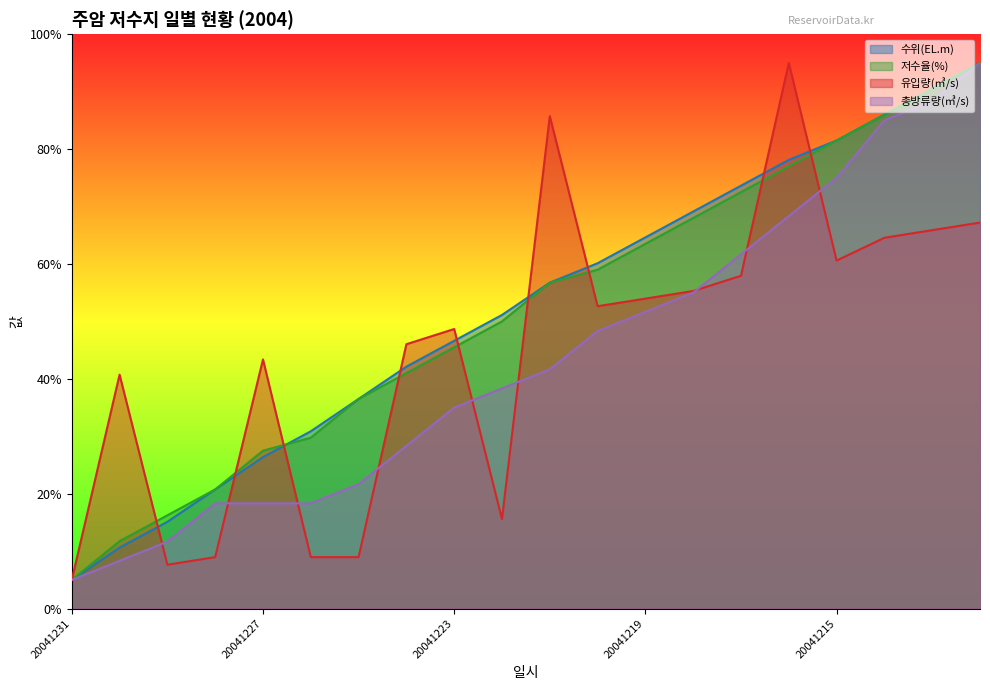

Reading left to right, extract all data points from this chart.

수위(EL.m): 5.0	10.6	15.1	20.7	26.4	30.9	36.5	42.1	46.6	51.1	56.8	60.1	64.6	69.1	73.6	78.1	81.5	86.0	90.5	95.0
저수율(%): 5.0	11.7	16.2	20.8	27.5	29.7	36.5	41.0	45.5	50.0	56.7	59.0	63.5	68.0	72.5	77.0	81.5	86.0	90.5	95.0
유입량(㎥/s): 5.0	40.7	7.6	9.0	43.4	9.0	9.0	46.0	48.7	15.6	85.7	52.6	54.0	55.3	57.9	95.0	60.6	64.6	65.9	67.2
총방류량(㎥/s): 5.0	8.3	11.7	18.3	18.3	18.3	21.7	28.3	35.0	38.3	41.7	48.3	51.7	55.0	61.7	68.3	75.0	85.0	88.3	95.0